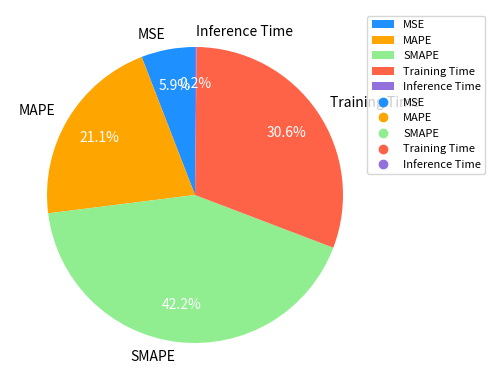

Which category has the biggest portion of the pie?

SMAPE